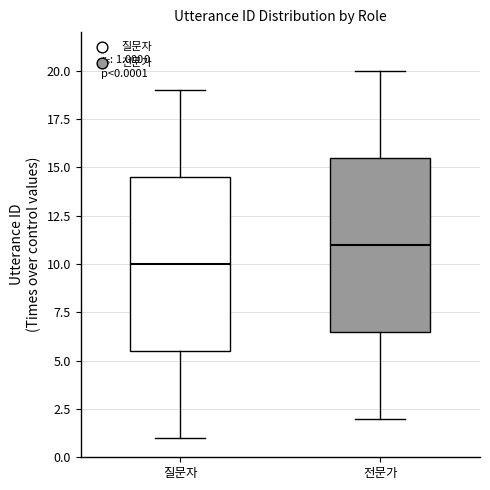

Which box has the lowest median line?

질문자